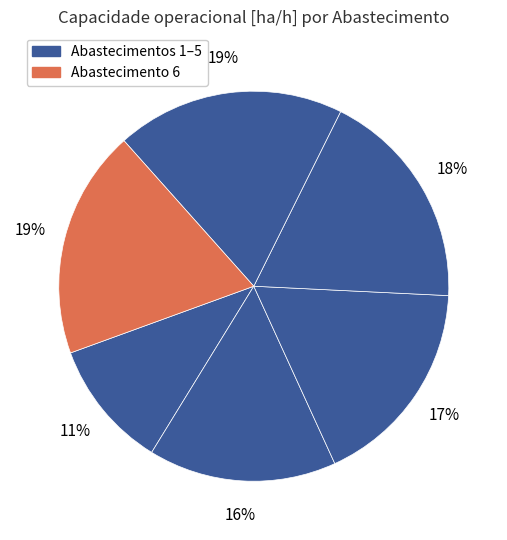

Count the number of slices in the pie.

6